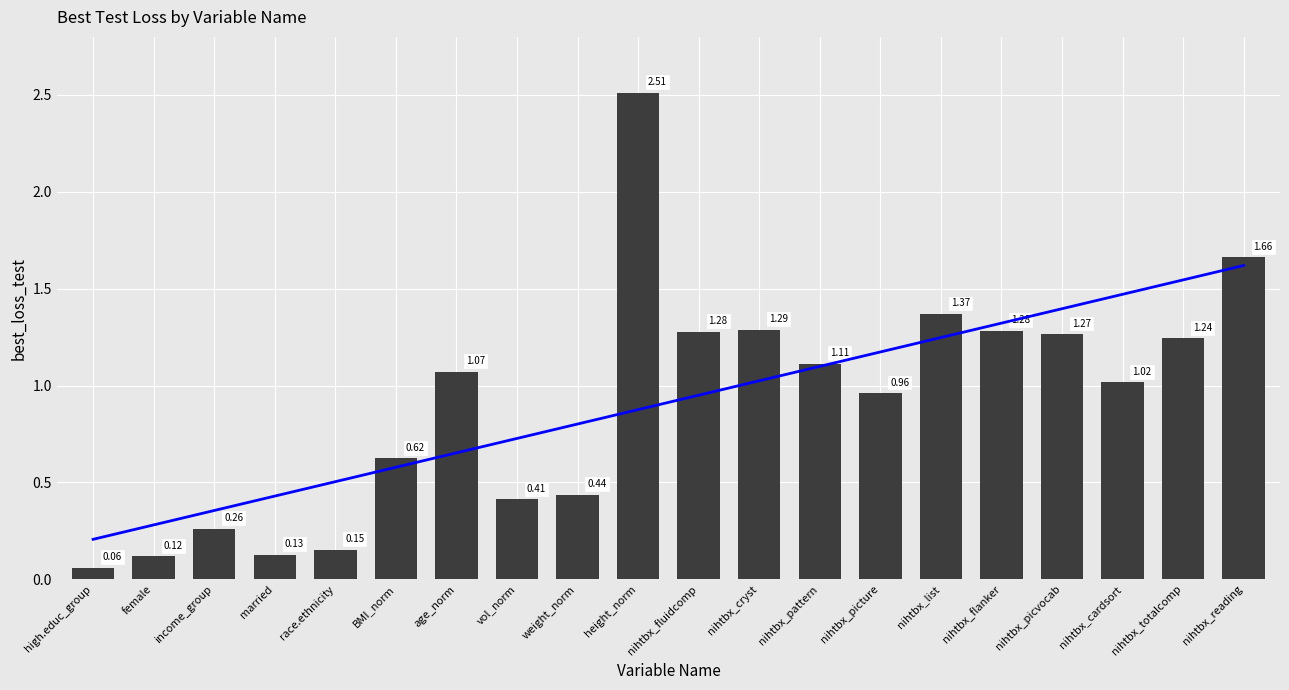

The value of trend at nihtbx_list is 2.0. True or false?

False